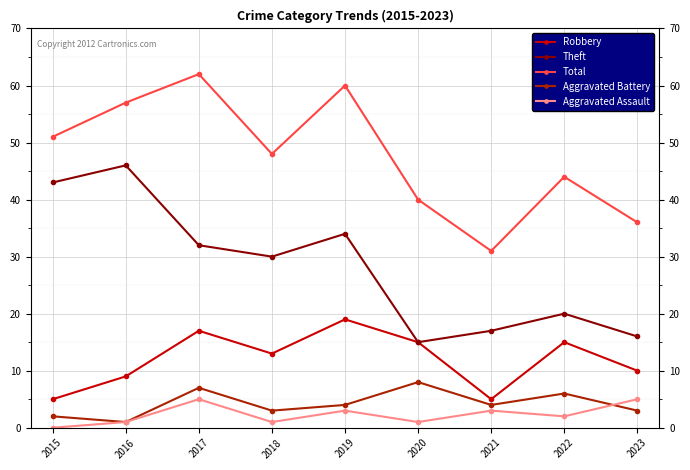

Which label corresponds to the smallest value in the chart?

2015